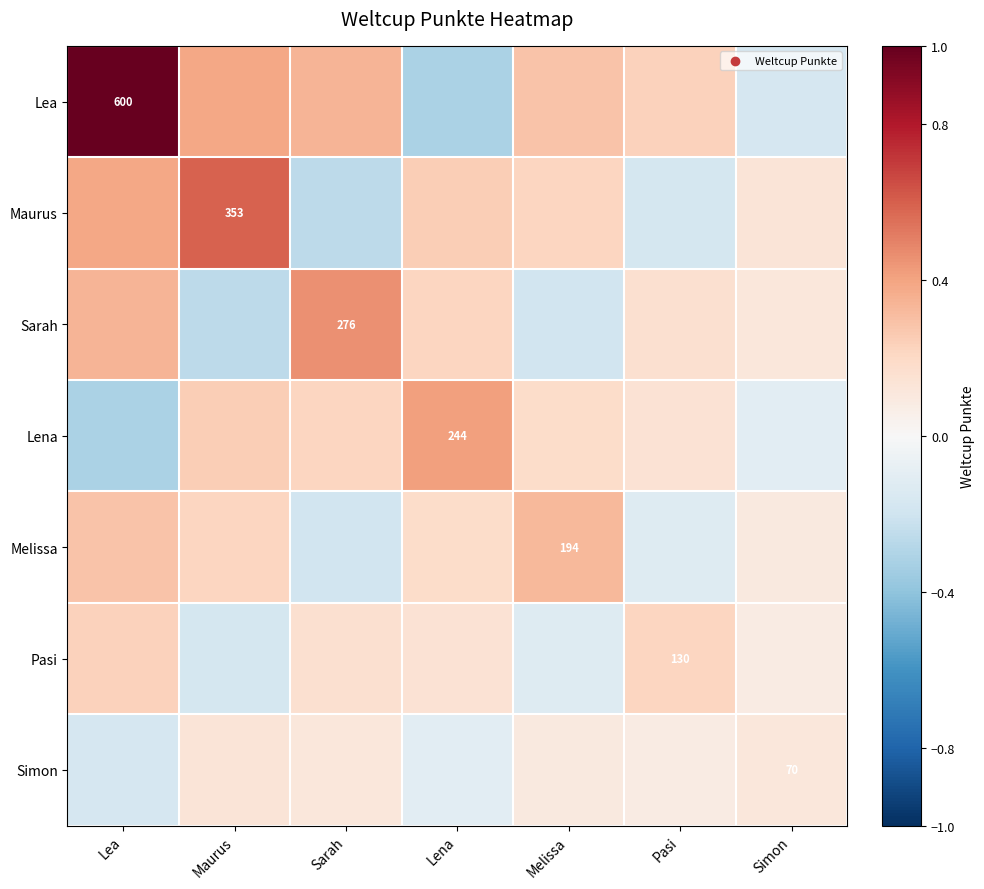

At which category is the sum across all series the highest?

Lea